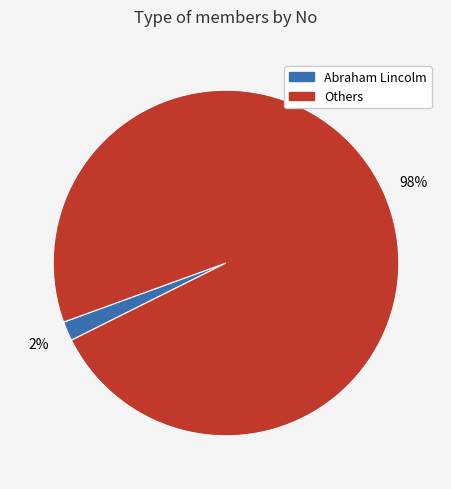

True or false: Abraham Lincolm accounts for 2% of the total.

True